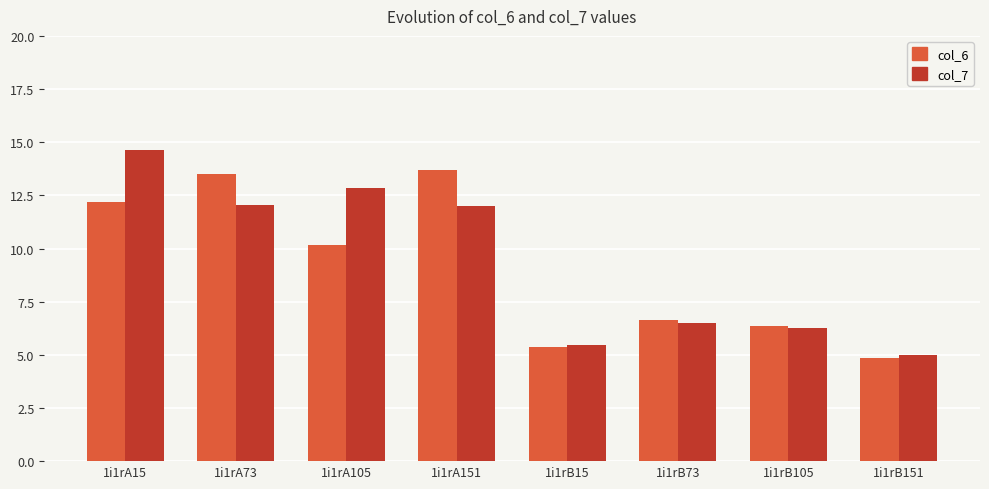

At which label does col_6 reach its minimum?

1i1rB151